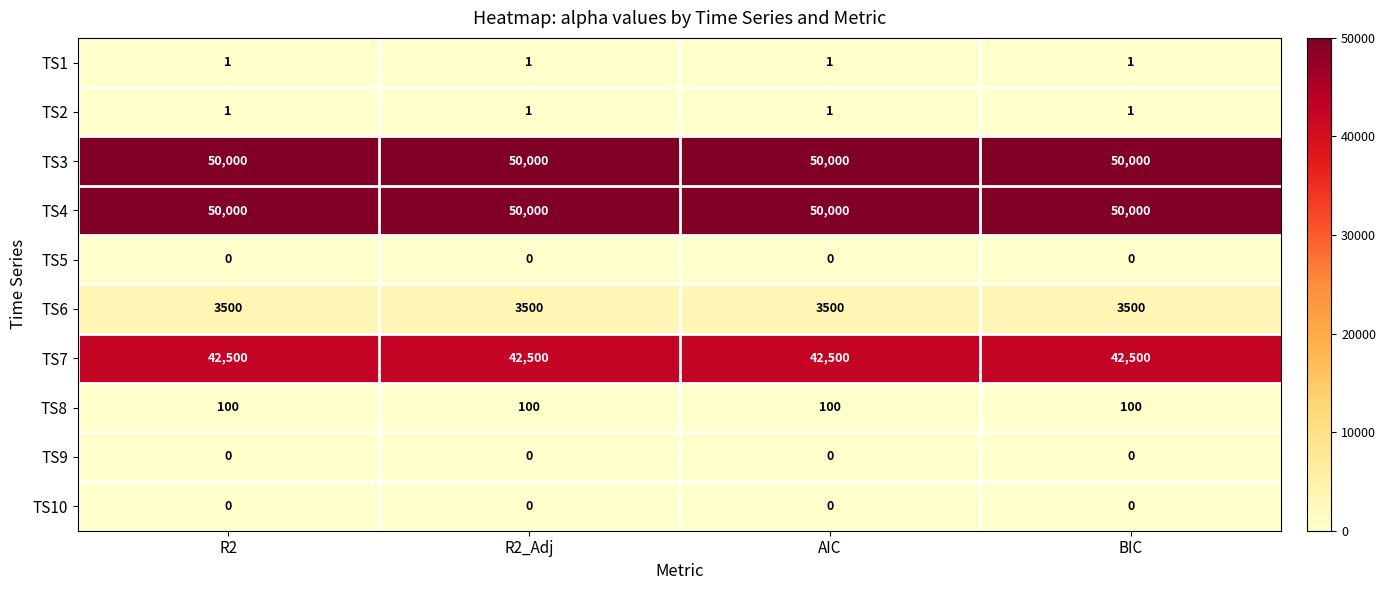

What is the difference between the highest and lowest values at BIC?

50000